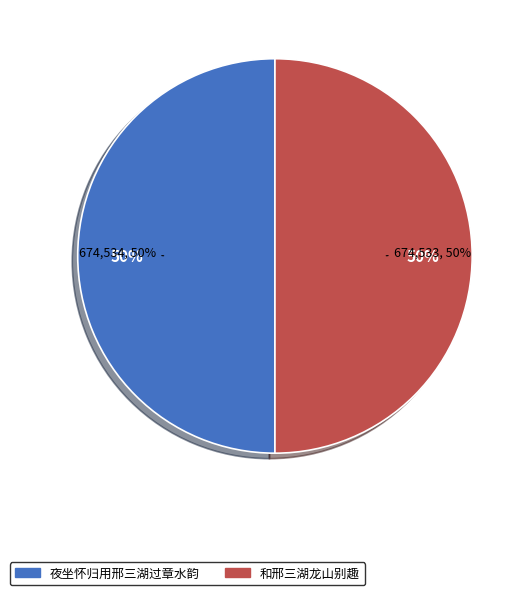

What percentage is the 和邢三湖龙山别趣 slice, to the nearest percent?

50%